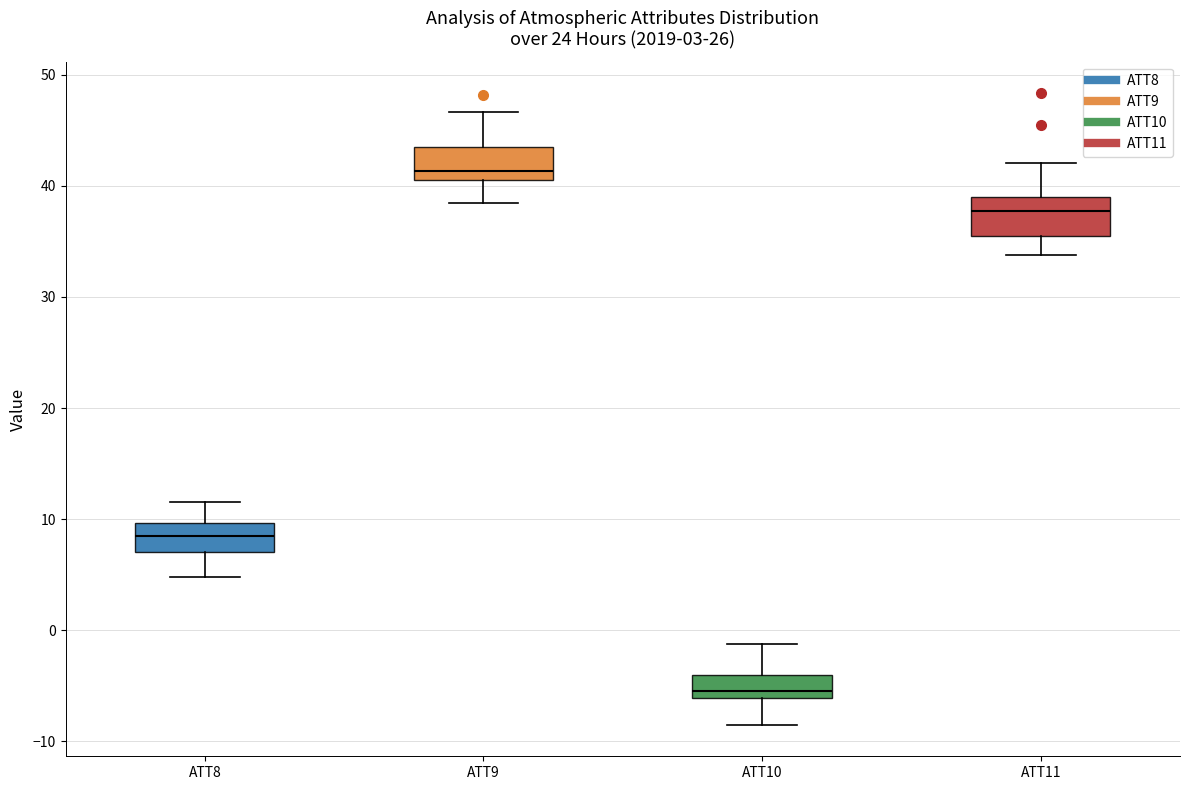

Which box has the highest median line?

ATT9